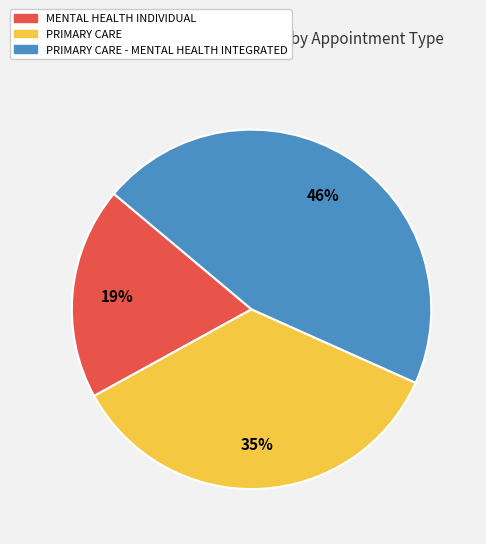

Which category has the smallest portion of the pie?

MENTAL HEALTH INDIVIDUAL